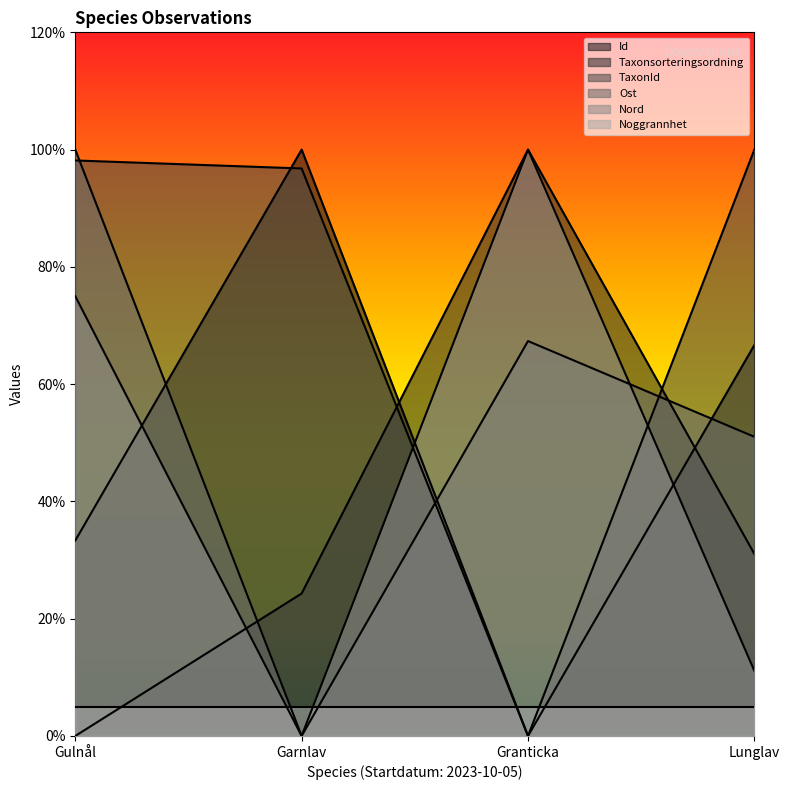

What is the difference between the maximum and minimum values in the Taxonsorteringsordning series?

100.0